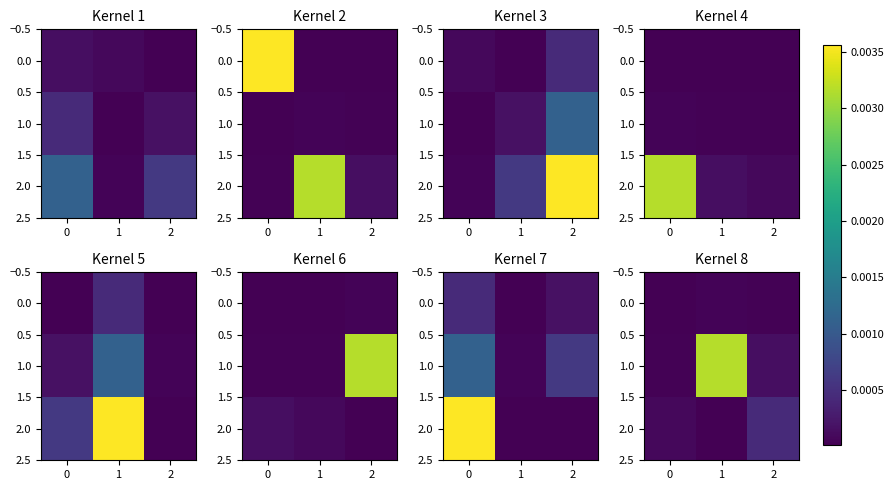

True or false: 2.0 has a value of 0.0 at 1.

False